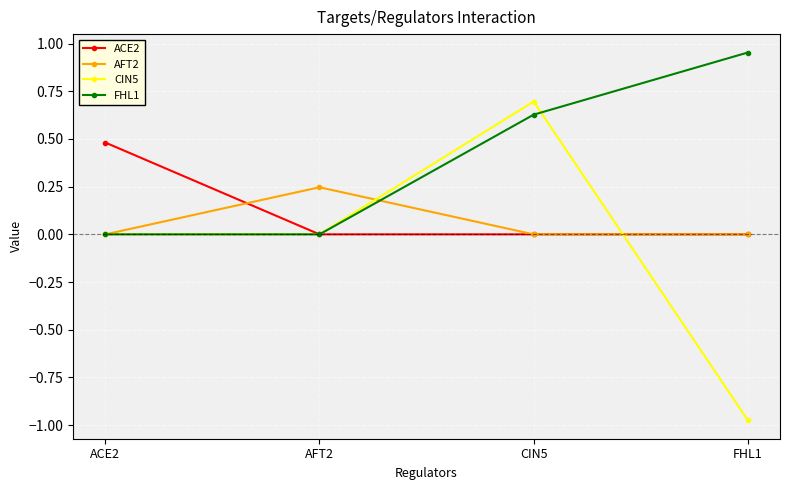

The CIN5 series shows 0.7 at CIN5. True or false?

True